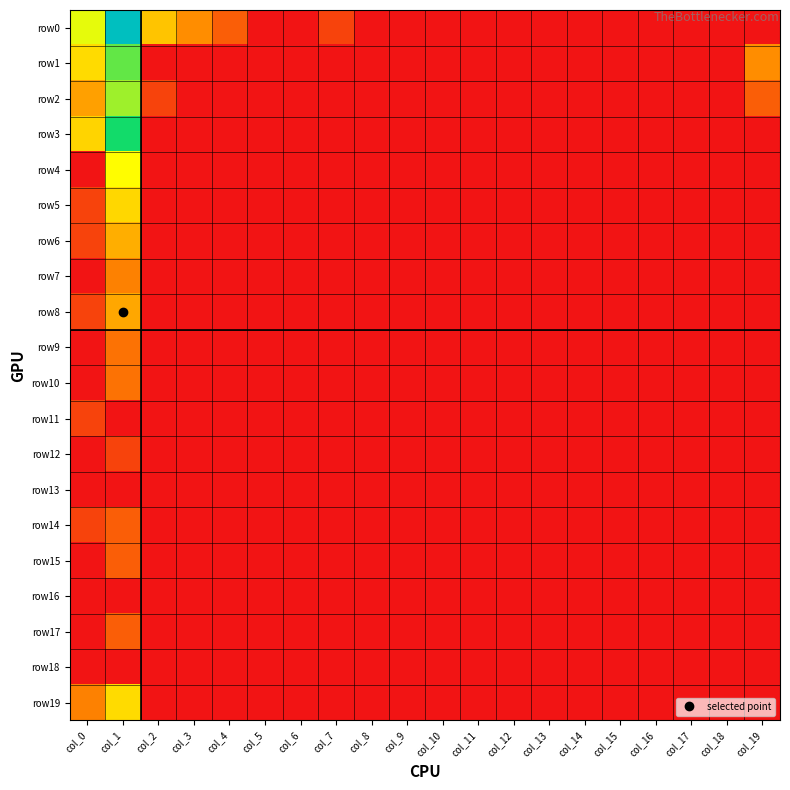

Reading left to right, what are all the values shown in this chart?

row0: col_0=3.7	col_1=7.1	col_2=2.6	col_3=1.8	col_4=1.1	col_5=0.0	col_6=0.0	col_7=0.7	col_8=0.0	col_9=0.0	col_10=0.0	col_11=0.0	col_12=0.0	col_13=0.0	col_14=0.0	col_15=0.0	col_16=0.0	col_17=0.0	col_18=0.0	col_19=0.0
row1: col_0=3.0	col_1=4.6	col_2=0.0	col_3=0.0	col_4=0.0	col_5=0.0	col_6=0.0	col_7=0.0	col_8=0.0	col_9=0.0	col_10=0.0	col_11=0.0	col_12=0.0	col_13=0.0	col_14=0.0	col_15=0.0	col_16=0.0	col_17=0.0	col_18=0.0	col_19=1.8
row2: col_0=2.1	col_1=4.2	col_2=0.7	col_3=0.0	col_4=0.0	col_5=0.0	col_6=0.0	col_7=0.0	col_8=0.0	col_9=0.0	col_10=0.0	col_11=0.0	col_12=0.0	col_13=0.0	col_14=0.0	col_15=0.0	col_16=0.0	col_17=0.0	col_18=0.0	col_19=1.1
row3: col_0=2.9	col_1=5.2	col_2=0.0	col_3=0.0	col_4=0.0	col_5=0.0	col_6=0.0	col_7=0.0	col_8=0.0	col_9=0.0	col_10=0.0	col_11=0.0	col_12=0.0	col_13=0.0	col_14=0.0	col_15=0.0	col_16=0.0	col_17=0.0	col_18=0.0	col_19=0.0
row4: col_0=0.0	col_1=3.5	col_2=0.0	col_3=0.0	col_4=0.0	col_5=0.0	col_6=0.0	col_7=0.0	col_8=0.0	col_9=0.0	col_10=0.0	col_11=0.0	col_12=0.0	col_13=0.0	col_14=0.0	col_15=0.0	col_16=0.0	col_17=0.0	col_18=0.0	col_19=0.0
row5: col_0=0.7	col_1=2.9	col_2=0.0	col_3=0.0	col_4=0.0	col_5=0.0	col_6=0.0	col_7=0.0	col_8=0.0	col_9=0.0	col_10=0.0	col_11=0.0	col_12=0.0	col_13=0.0	col_14=0.0	col_15=0.0	col_16=0.0	col_17=0.0	col_18=0.0	col_19=0.0
row6: col_0=0.7	col_1=2.3	col_2=0.0	col_3=0.0	col_4=0.0	col_5=0.0	col_6=0.0	col_7=0.0	col_8=0.0	col_9=0.0	col_10=0.0	col_11=0.0	col_12=0.0	col_13=0.0	col_14=0.0	col_15=0.0	col_16=0.0	col_17=0.0	col_18=0.0	col_19=0.0
row7: col_0=0.0	col_1=1.6	col_2=0.0	col_3=0.0	col_4=0.0	col_5=0.0	col_6=0.0	col_7=0.0	col_8=0.0	col_9=0.0	col_10=0.0	col_11=0.0	col_12=0.0	col_13=0.0	col_14=0.0	col_15=0.0	col_16=0.0	col_17=0.0	col_18=0.0	col_19=0.0
row8: col_0=0.7	col_1=2.2	col_2=0.0	col_3=0.0	col_4=0.0	col_5=0.0	col_6=0.0	col_7=0.0	col_8=0.0	col_9=0.0	col_10=0.0	col_11=0.0	col_12=0.0	col_13=0.0	col_14=0.0	col_15=0.0	col_16=0.0	col_17=0.0	col_18=0.0	col_19=0.0
row9: col_0=0.0	col_1=1.4	col_2=0.0	col_3=0.0	col_4=0.0	col_5=0.0	col_6=0.0	col_7=0.0	col_8=0.0	col_9=0.0	col_10=0.0	col_11=0.0	col_12=0.0	col_13=0.0	col_14=0.0	col_15=0.0	col_16=0.0	col_17=0.0	col_18=0.0	col_19=0.0
row10: col_0=0.0	col_1=1.4	col_2=0.0	col_3=0.0	col_4=0.0	col_5=0.0	col_6=0.0	col_7=0.0	col_8=0.0	col_9=0.0	col_10=0.0	col_11=0.0	col_12=0.0	col_13=0.0	col_14=0.0	col_15=0.0	col_16=0.0	col_17=0.0	col_18=0.0	col_19=0.0
row11: col_0=0.7	col_1=0.0	col_2=0.0	col_3=0.0	col_4=0.0	col_5=0.0	col_6=0.0	col_7=0.0	col_8=0.0	col_9=0.0	col_10=0.0	col_11=0.0	col_12=0.0	col_13=0.0	col_14=0.0	col_15=0.0	col_16=0.0	col_17=0.0	col_18=0.0	col_19=0.0
row12: col_0=0.0	col_1=0.7	col_2=0.0	col_3=0.0	col_4=0.0	col_5=0.0	col_6=0.0	col_7=0.0	col_8=0.0	col_9=0.0	col_10=0.0	col_11=0.0	col_12=0.0	col_13=0.0	col_14=0.0	col_15=0.0	col_16=0.0	col_17=0.0	col_18=0.0	col_19=0.0
row13: col_0=0.0	col_1=0.0	col_2=0.0	col_3=0.0	col_4=0.0	col_5=0.0	col_6=0.0	col_7=0.0	col_8=0.0	col_9=0.0	col_10=0.0	col_11=0.0	col_12=0.0	col_13=0.0	col_14=0.0	col_15=0.0	col_16=0.0	col_17=0.0	col_18=0.0	col_19=0.0
row14: col_0=0.7	col_1=1.1	col_2=0.0	col_3=0.0	col_4=0.0	col_5=0.0	col_6=0.0	col_7=0.0	col_8=0.0	col_9=0.0	col_10=0.0	col_11=0.0	col_12=0.0	col_13=0.0	col_14=0.0	col_15=0.0	col_16=0.0	col_17=0.0	col_18=0.0	col_19=0.0
row15: col_0=0.0	col_1=1.1	col_2=0.0	col_3=0.0	col_4=0.0	col_5=0.0	col_6=0.0	col_7=0.0	col_8=0.0	col_9=0.0	col_10=0.0	col_11=0.0	col_12=0.0	col_13=0.0	col_14=0.0	col_15=0.0	col_16=0.0	col_17=0.0	col_18=0.0	col_19=0.0
row16: col_0=0.0	col_1=0.0	col_2=0.0	col_3=0.0	col_4=0.0	col_5=0.0	col_6=0.0	col_7=0.0	col_8=0.0	col_9=0.0	col_10=0.0	col_11=0.0	col_12=0.0	col_13=0.0	col_14=0.0	col_15=0.0	col_16=0.0	col_17=0.0	col_18=0.0	col_19=0.0
row17: col_0=0.0	col_1=1.1	col_2=0.0	col_3=0.0	col_4=0.0	col_5=0.0	col_6=0.0	col_7=0.0	col_8=0.0	col_9=0.0	col_10=0.0	col_11=0.0	col_12=0.0	col_13=0.0	col_14=0.0	col_15=0.0	col_16=0.0	col_17=0.0	col_18=0.0	col_19=0.0
row18: col_0=0.0	col_1=0.0	col_2=0.0	col_3=0.0	col_4=0.0	col_5=0.0	col_6=0.0	col_7=0.0	col_8=0.0	col_9=0.0	col_10=0.0	col_11=0.0	col_12=0.0	col_13=0.0	col_14=0.0	col_15=0.0	col_16=0.0	col_17=0.0	col_18=0.0	col_19=0.0
row19: col_0=1.6	col_1=3.0	col_2=0.0	col_3=0.0	col_4=0.0	col_5=0.0	col_6=0.0	col_7=0.0	col_8=0.0	col_9=0.0	col_10=0.0	col_11=0.0	col_12=0.0	col_13=0.0	col_14=0.0	col_15=0.0	col_16=0.0	col_17=0.0	col_18=0.0	col_19=0.0